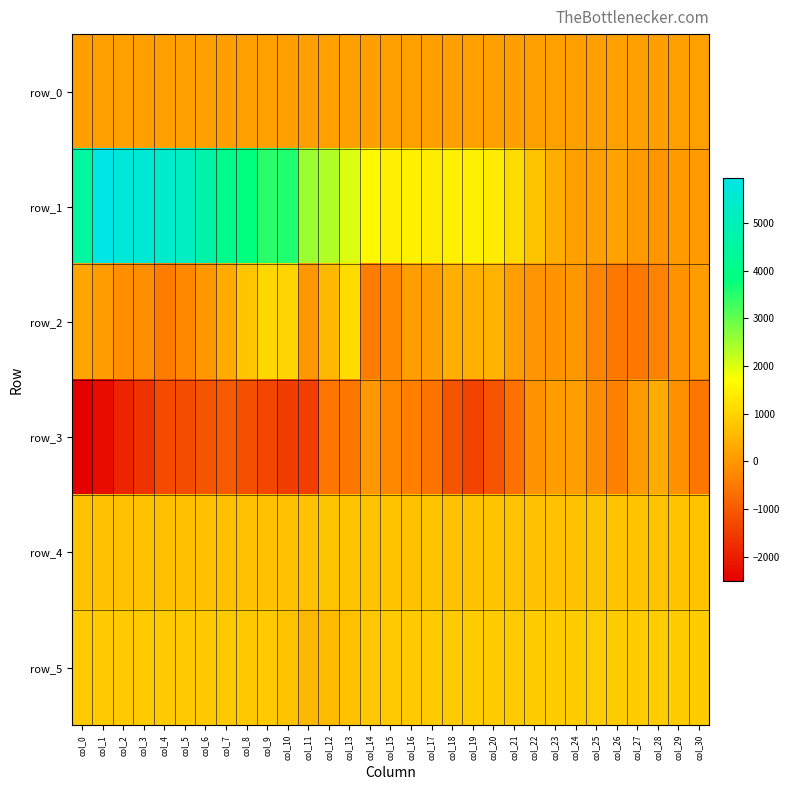

Between col_13 and col_9, which is larger?

col_13